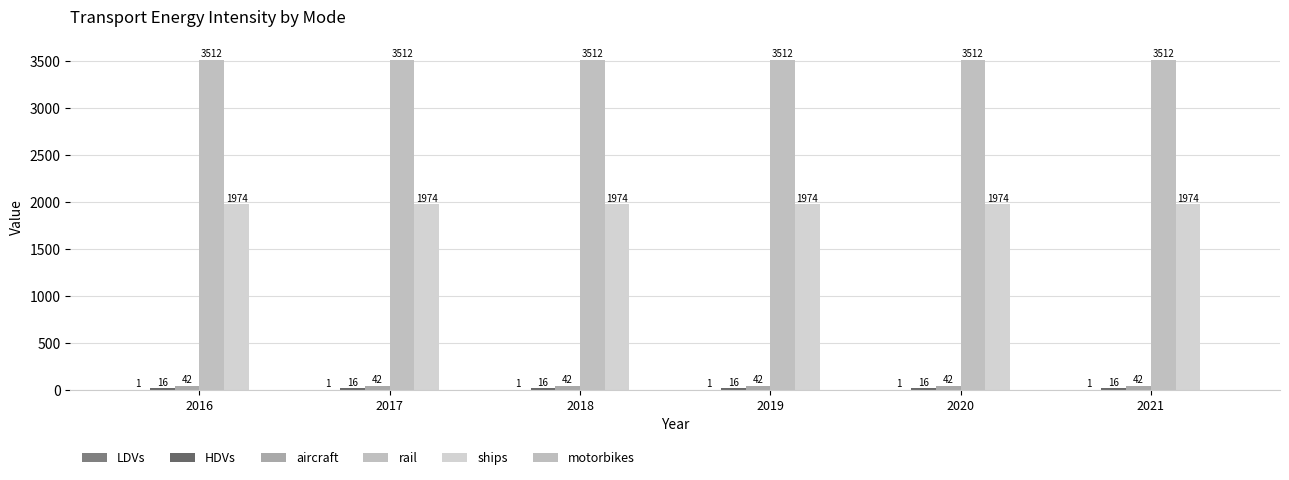

What is the spread (max minus min) of values at 2019?

3511.4